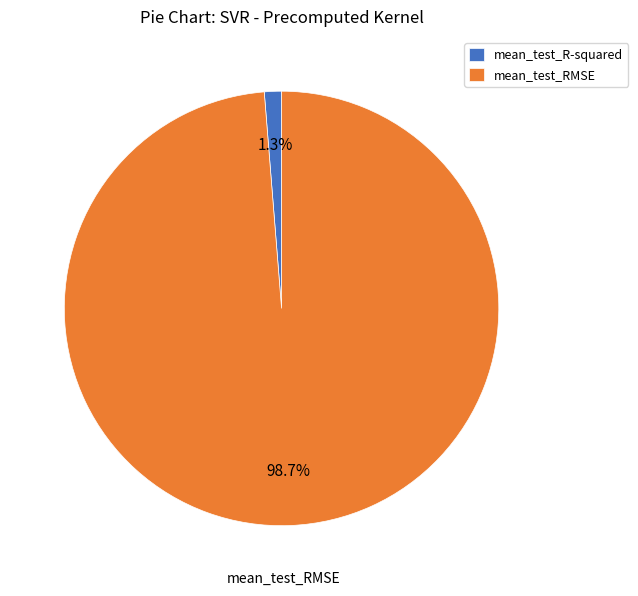

To the nearest percent, what percentage of the pie is mean_test_R-squared?

1%